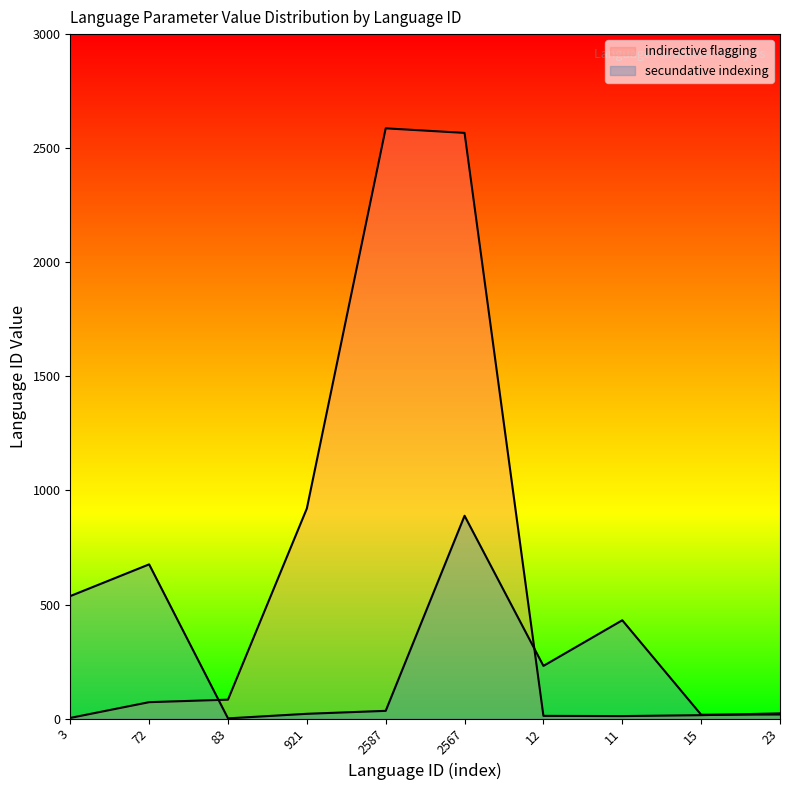

What is the sum of the indirective flagging values at 83 and 3?

86